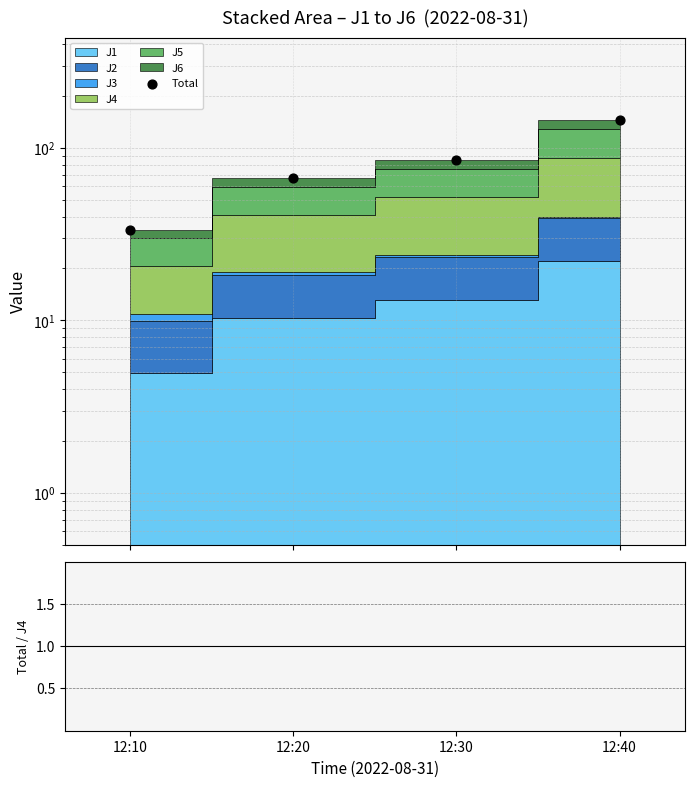

Is the value of Total at 12:20 greater than the value of Ratio at 12:30?

Yes